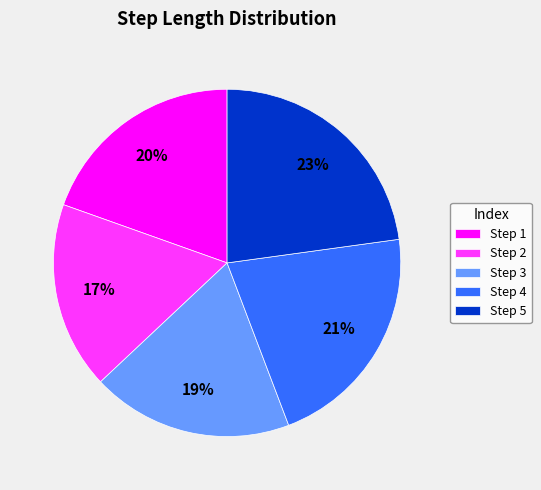

To the nearest percent, what portion does Step 2 represent?

17%